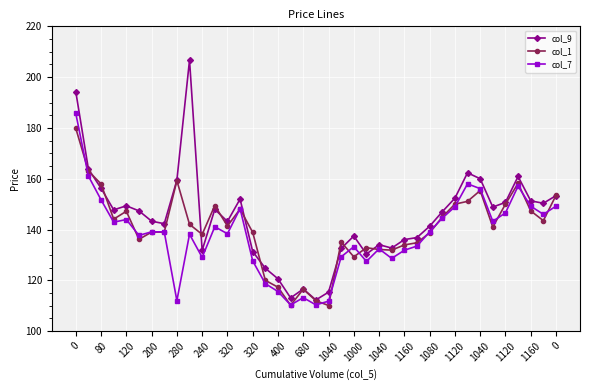

What is the value of the col_9 point at the 19th from the left?

116.6